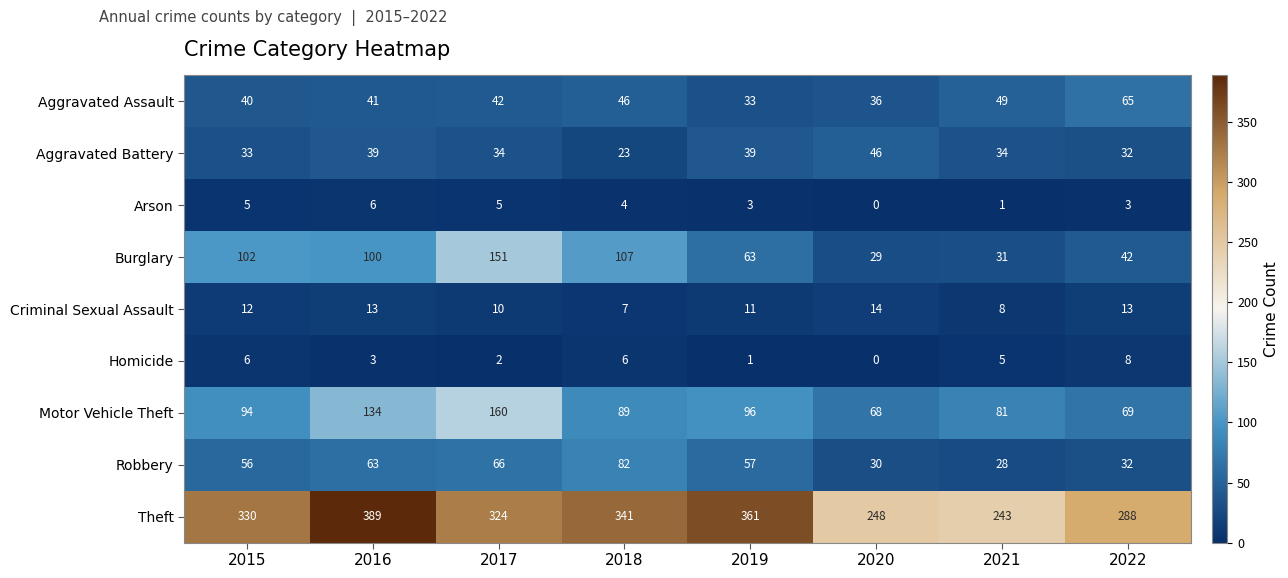

What is the difference between the Robbery values at 2017 and 2016?

3